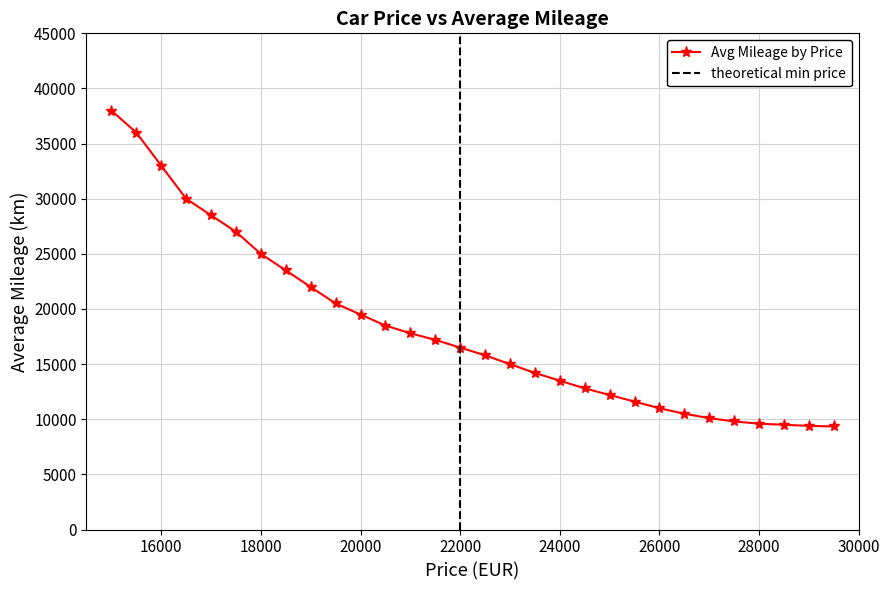

The Avg Mileage by Price series shows 21376 at 24000. True or false?

False